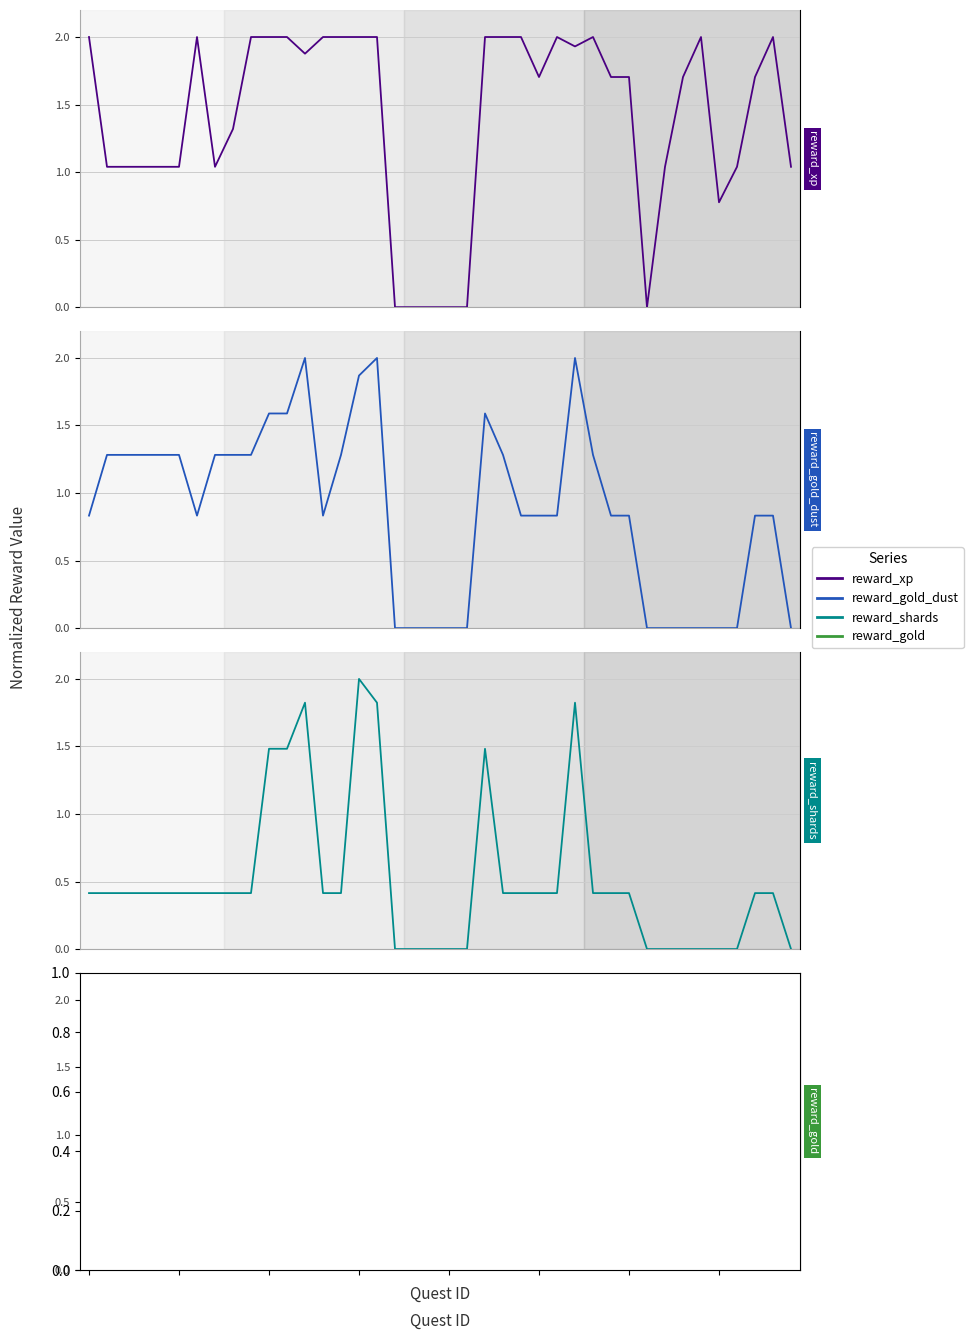

How many data points does each series have?

40